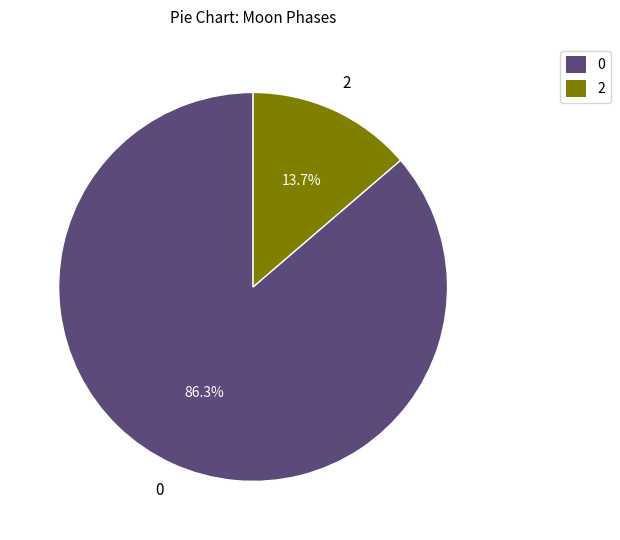

How many segments does this pie chart have?

2